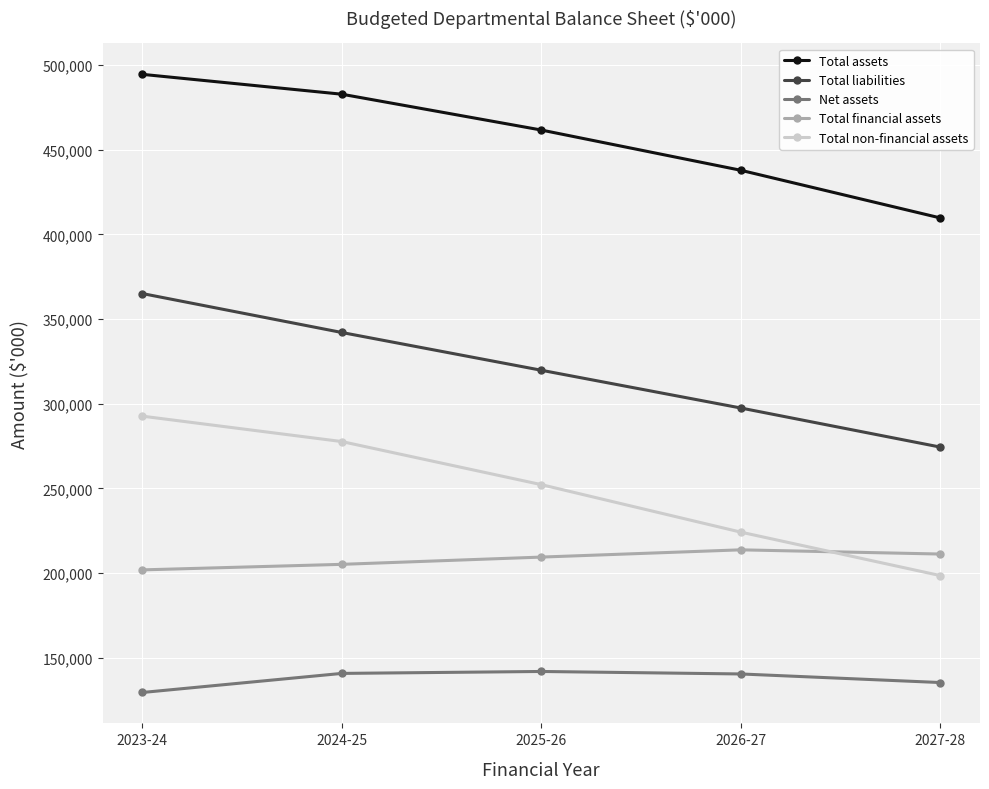

List the series in order of their peak value, lowest first.

Net assets, Total financial assets, Total non-financial assets, Total liabilities, Total assets